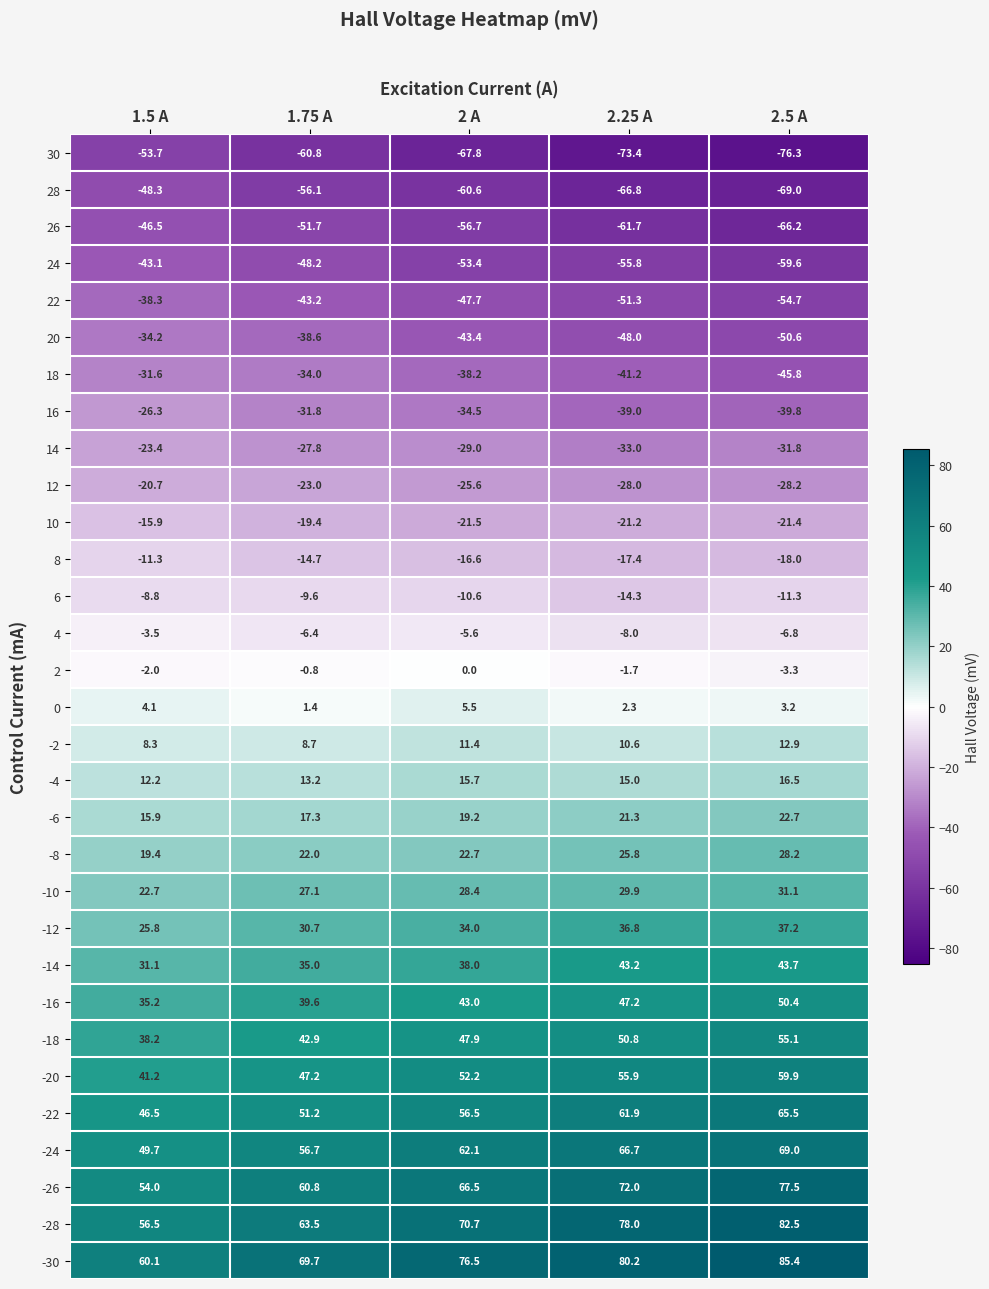

Rank the series at 2 A from lowest to highest value.

30, 28, 26, 24, 22, 20, 18, 16, 14, 12, 10, 8, 6, 4, 2, 0, -2, -4, -6, -8, -10, -12, -14, -16, -18, -20, -22, -24, -26, -28, -30